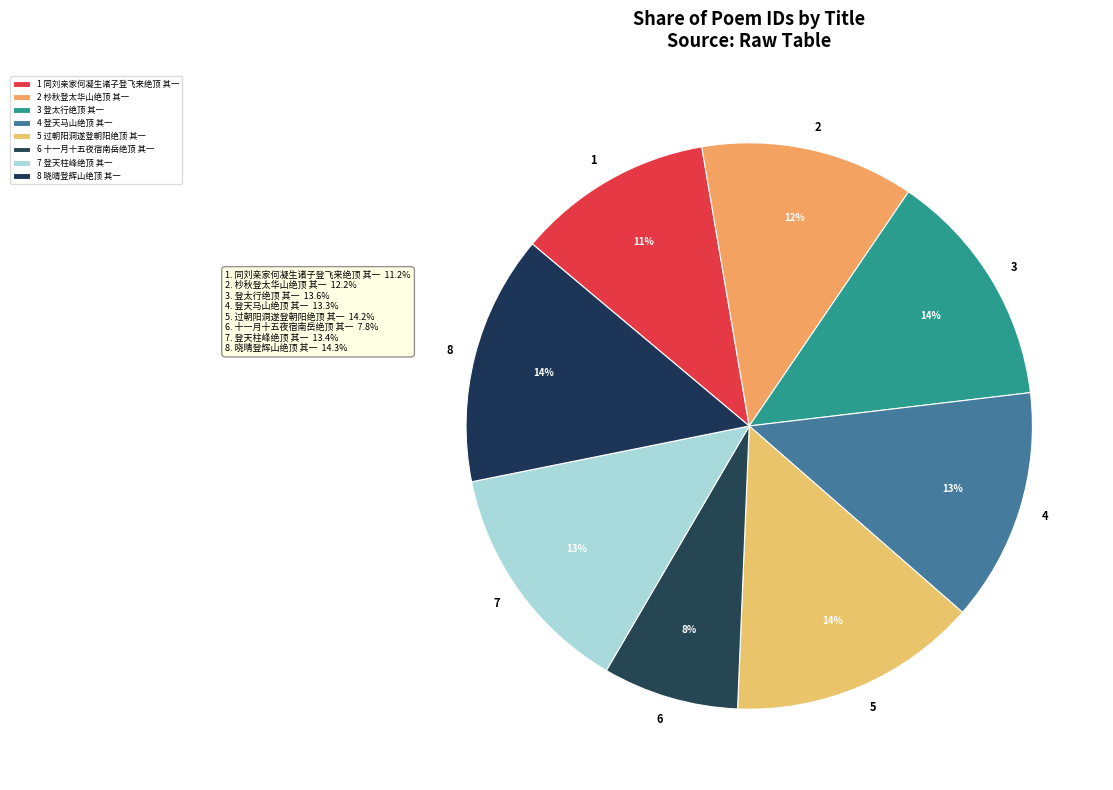

Which slice is the smallest?

6 十一月十五夜宿南岳绝顶 其一